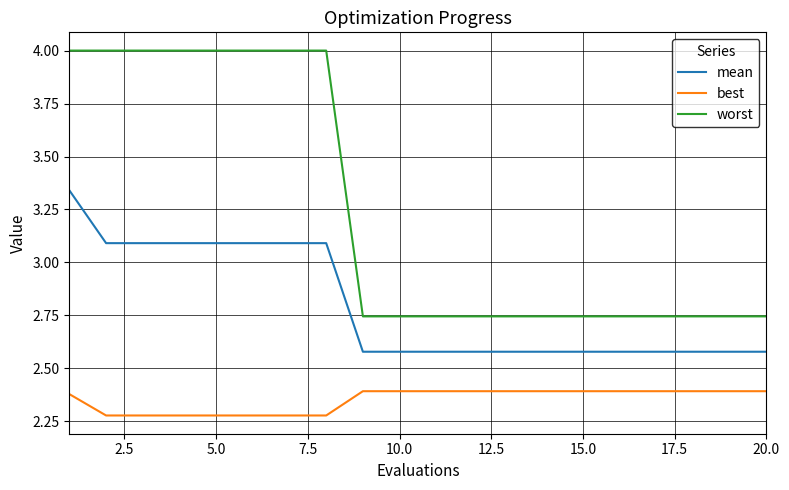

What is the maximum value shown in the chart?

4.0